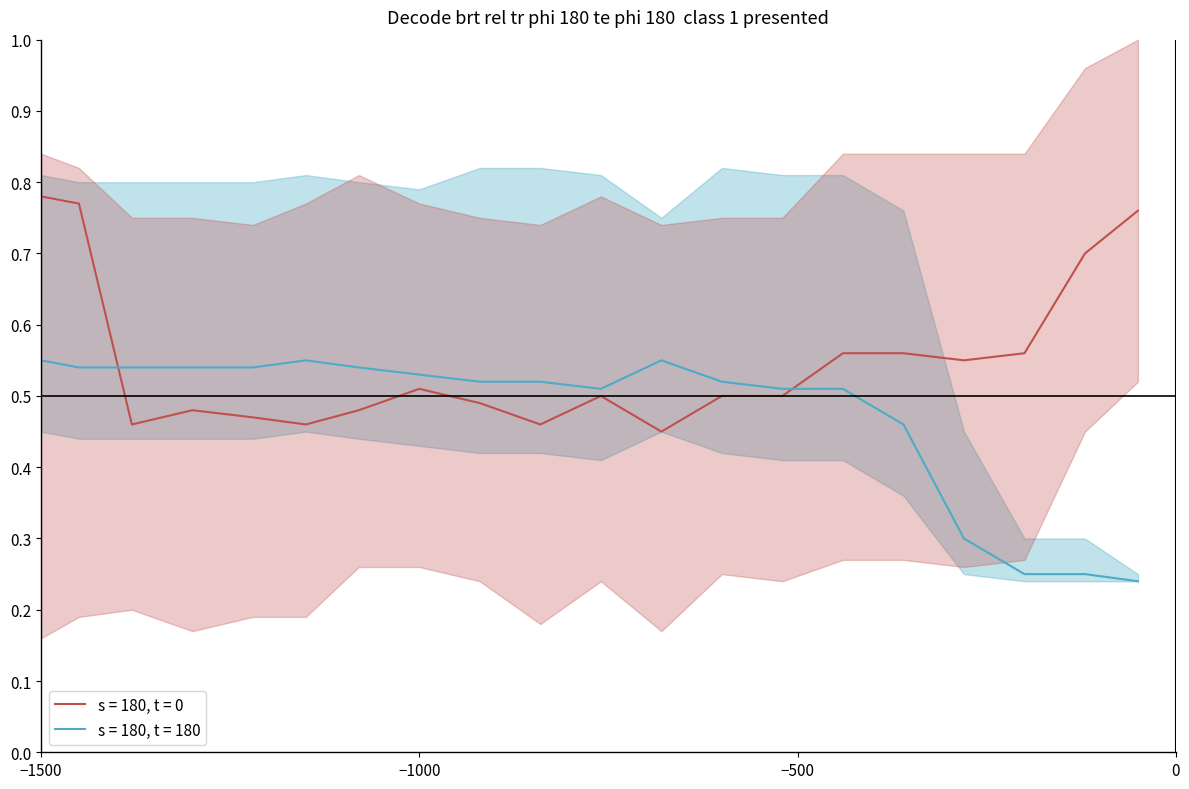

True or false: s = 180, t = 180 and s = 180, t = 0 intersect in this chart.

True